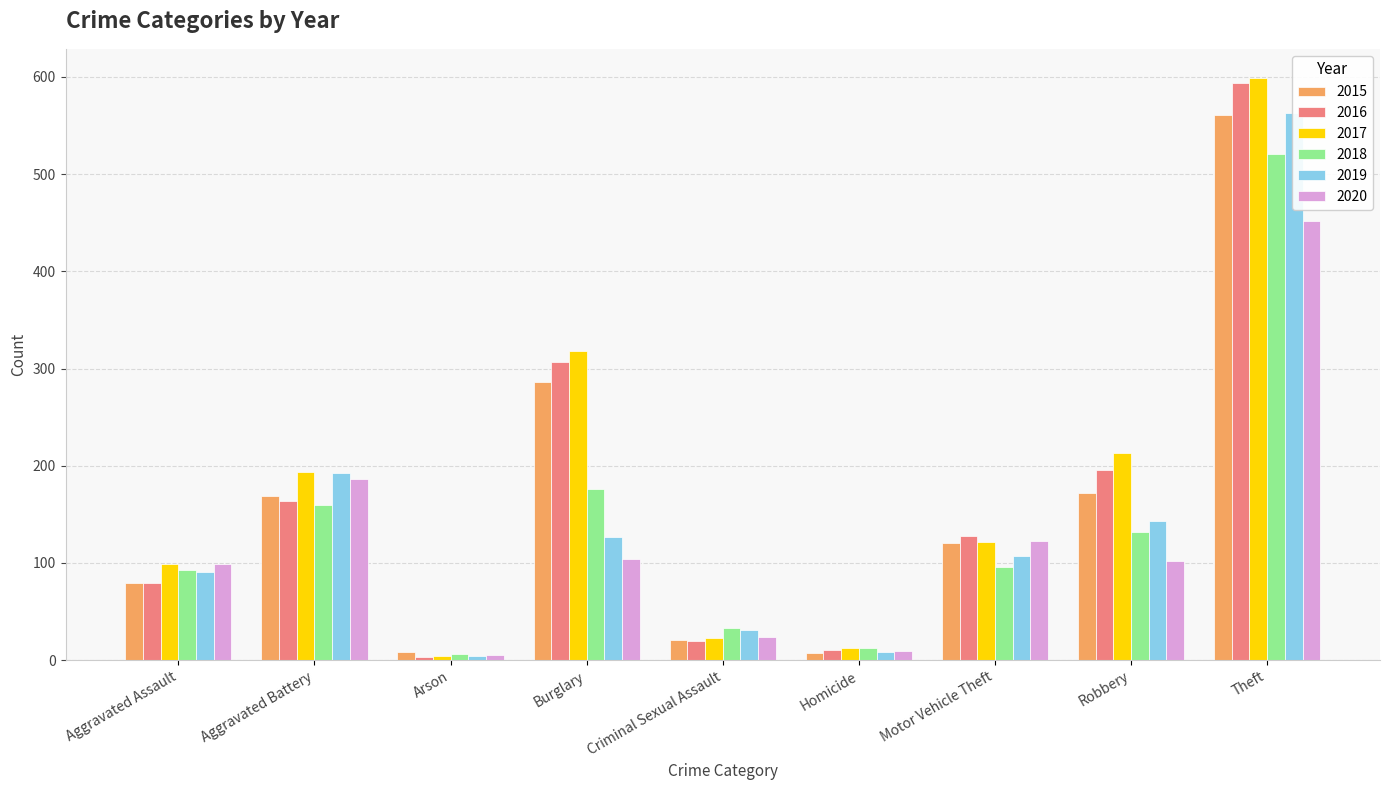

Reading right to left, extract all data points from this chart.

2015: Theft=561	Robbery=172	Motor Vehicle Theft=121	Homicide=7	Criminal Sexual Assault=21	Burglary=286	Arson=8	Aggravated Battery=169	Aggravated Assault=79
2016: Theft=594	Robbery=196	Motor Vehicle Theft=128	Homicide=10	Criminal Sexual Assault=20	Burglary=307	Arson=3	Aggravated Battery=164	Aggravated Assault=79
2017: Theft=599	Robbery=213	Motor Vehicle Theft=122	Homicide=13	Criminal Sexual Assault=23	Burglary=318	Arson=4	Aggravated Battery=194	Aggravated Assault=99
2018: Theft=521	Robbery=132	Motor Vehicle Theft=96	Homicide=12	Criminal Sexual Assault=33	Burglary=176	Arson=6	Aggravated Battery=160	Aggravated Assault=93
2019: Theft=563	Robbery=143	Motor Vehicle Theft=107	Homicide=8	Criminal Sexual Assault=31	Burglary=127	Arson=4	Aggravated Battery=193	Aggravated Assault=91
2020: Theft=452	Robbery=102	Motor Vehicle Theft=123	Homicide=9	Criminal Sexual Assault=24	Burglary=104	Arson=5	Aggravated Battery=186	Aggravated Assault=99